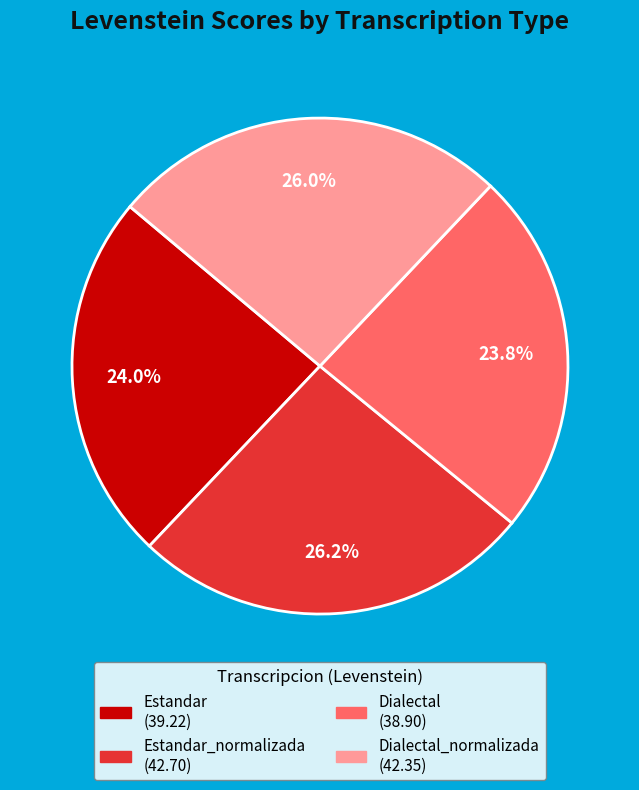

Does any single category account for the majority?

No